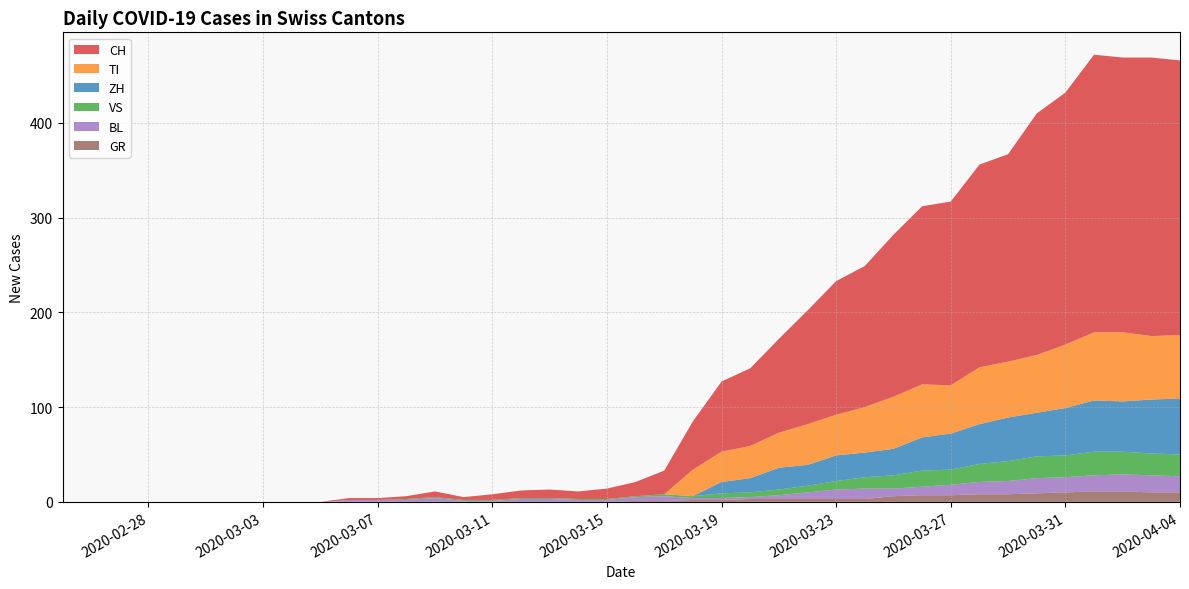

Reading left to right, what are all the values shown in this chart?

CH: 0=0	1=0	2=0	3=0	4=0	5=0	6=0	7=0	8=0	9=0	10=2	11=2	12=3	13=6	14=3	15=6	16=8	17=9	18=8	19=11	20=15	21=25	22=51	23=74	24=82	25=99	26=120	27=141	28=149	29=171	30=188	31=194	32=214	33=219	34=255	35=266	36=293	37=290	38=294	39=290
GR: 0=0	1=0	2=0	3=0	4=0	5=0	6=0	7=0	8=0	9=0	10=0	11=0	12=0	13=0	14=0	15=0	16=0	17=0	18=0	19=0	20=1	21=1	22=2	23=2	24=3	25=3	26=3	27=3	28=3	29=6	30=7	31=7	32=8	33=8	34=9	35=10	36=11	37=11	38=10	39=10
VS: 0=0	1=0	2=0	3=0	4=0	5=0	6=0	7=0	8=0	9=0	10=0	11=0	12=1	13=1	14=1	15=1	16=1	17=1	18=1	19=1	20=1	21=2	22=2	23=5	24=5	25=6	26=7	27=9	28=12	29=14	30=17	31=16	32=19	33=21	34=23	35=23	36=25	37=24	38=23	39=23
BL: 0=0	1=0	2=0	3=0	4=0	5=0	6=0	7=0	8=0	9=0	10=2	11=2	12=2	13=4	14=1	15=1	16=3	17=3	18=2	19=2	20=4	21=5	22=2	23=2	24=2	25=4	26=7	27=10	28=11	29=8	30=9	31=11	32=13	33=14	34=16	35=16	36=17	37=18	38=18	39=17
TI: 0=0	1=0	2=0	3=0	4=0	5=0	6=0	7=0	8=0	9=0	10=0	11=0	12=0	13=0	14=0	15=0	16=0	17=0	18=0	19=0	20=0	21=0	22=28	23=32	24=34	25=37	26=43	27=43	28=48	29=55	30=56	31=51	32=60	33=59	34=61	35=67	36=72	37=73	38=67	39=67
ZH: 0=0	1=0	2=0	3=0	4=0	5=0	6=0	7=0	8=0	9=0	10=0	11=0	12=0	13=0	14=0	15=0	16=0	17=0	18=0	19=0	20=0	21=0	22=0	23=12	24=15	25=23	26=22	27=27	28=26	29=28	30=35	31=38	32=42	33=46	34=46	35=50	36=54	37=53	38=57	39=59